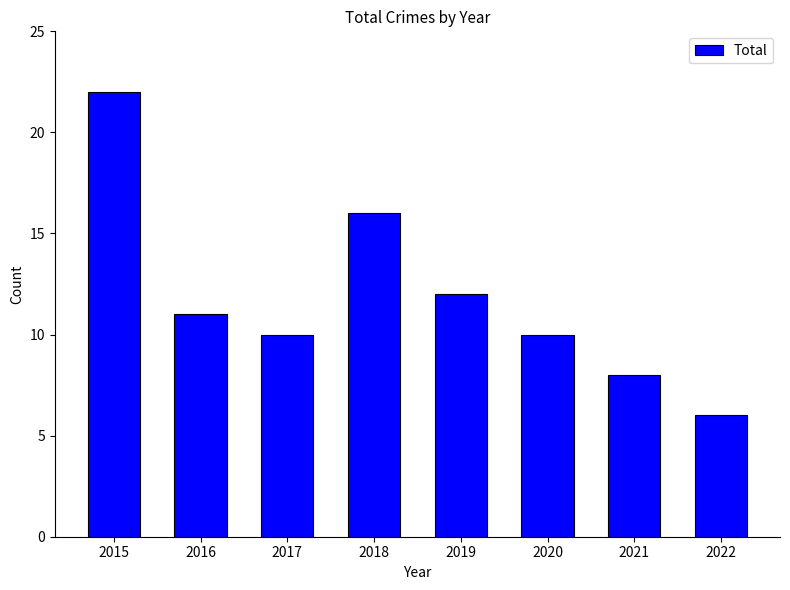

What is the difference between the second highest and minimum values?

10